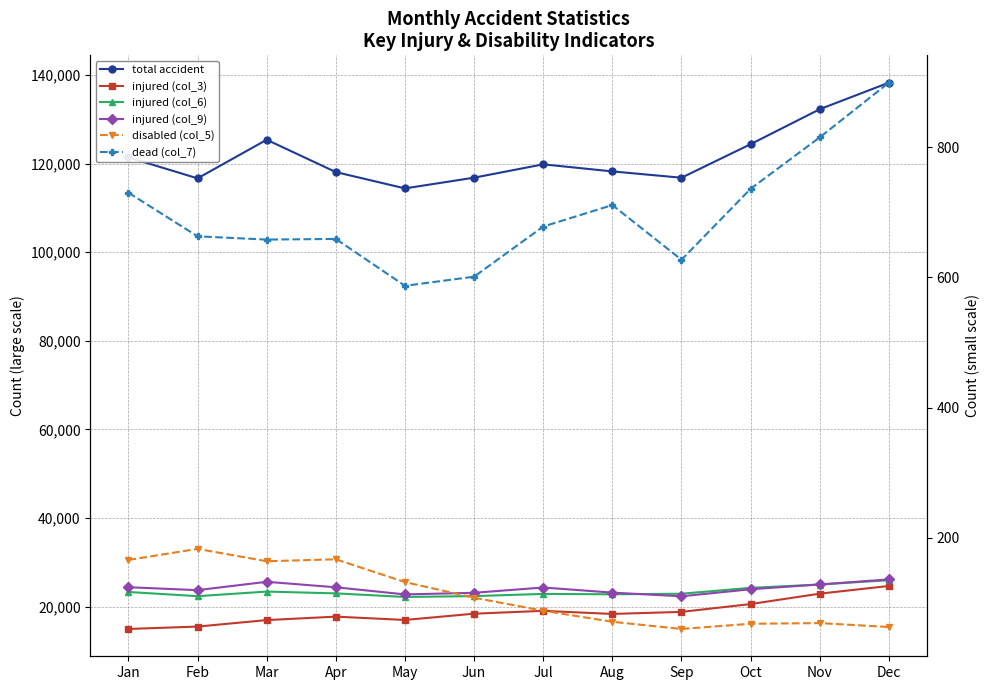

Is it true that injured (col_6) equals 22362 at Feb?

True